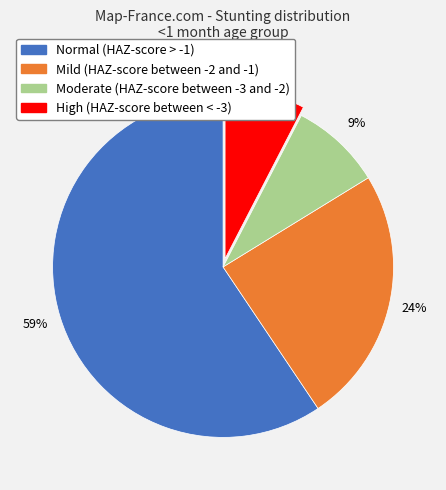

To the nearest percent, what is the combined percentage of Mild (HAZ-score between -2 and -1) and Moderate (HAZ-score between -3 and -2)?

33%